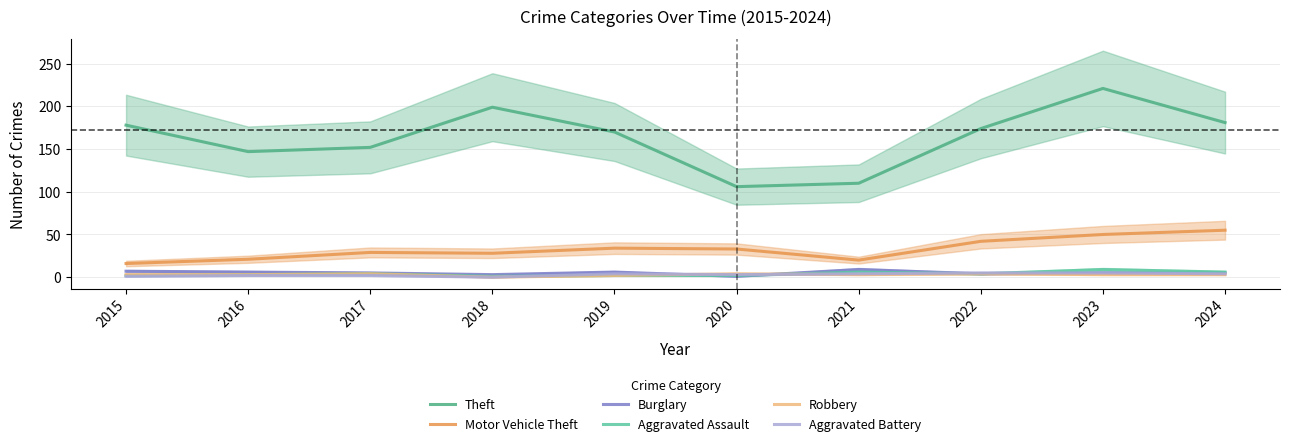

What value does the Aggravated Battery series have at 2019?

4